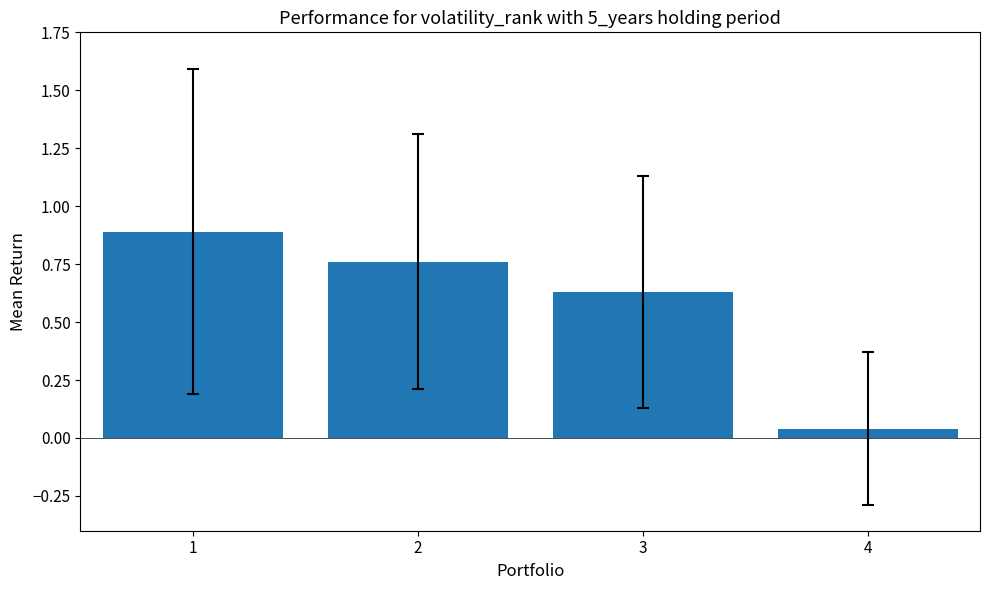

What is the value of the 1st bar from the left?

0.9